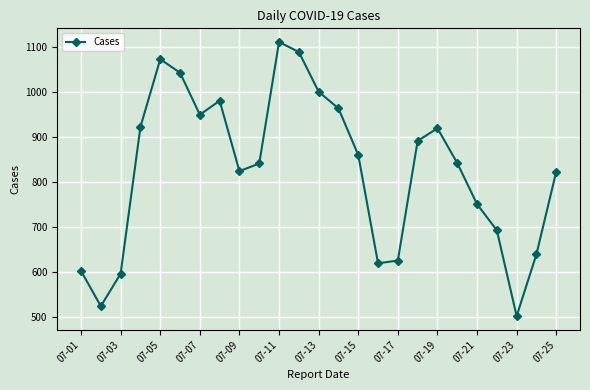

What is the average value?

827